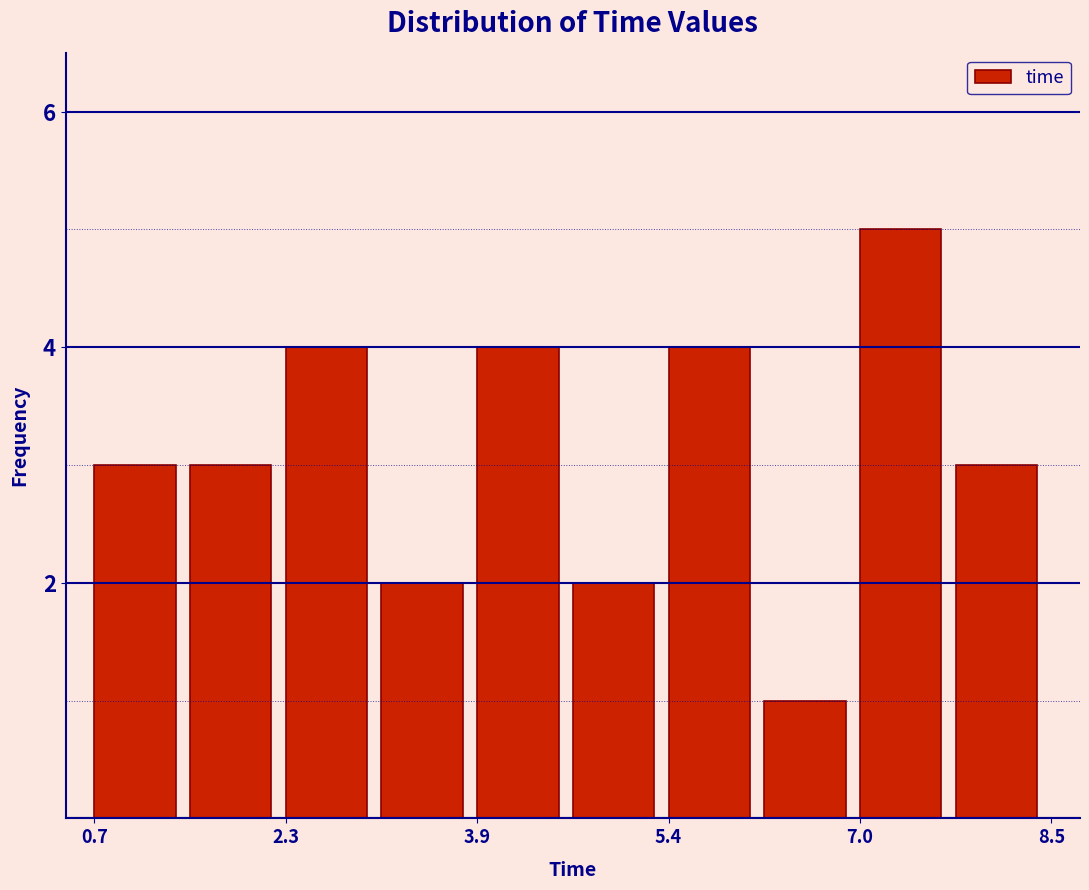

Read against the x-axis, roughly where is the centre of the tallest bar?

7.4